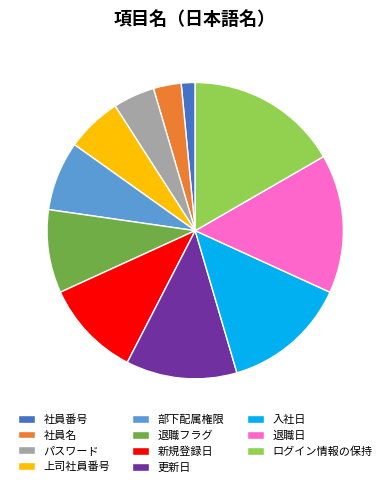

Combined, do 入社日 and 社員番号 account for over 50%?

No